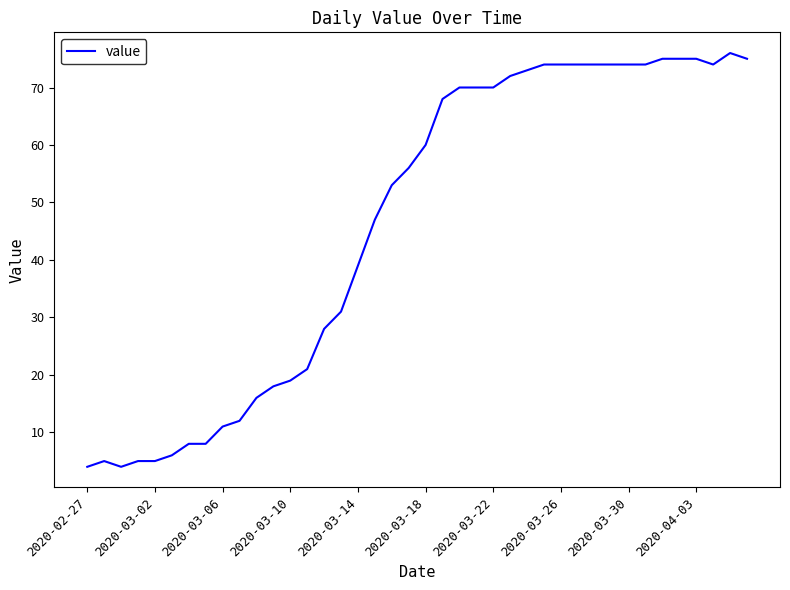

What is the smallest value displayed?

4